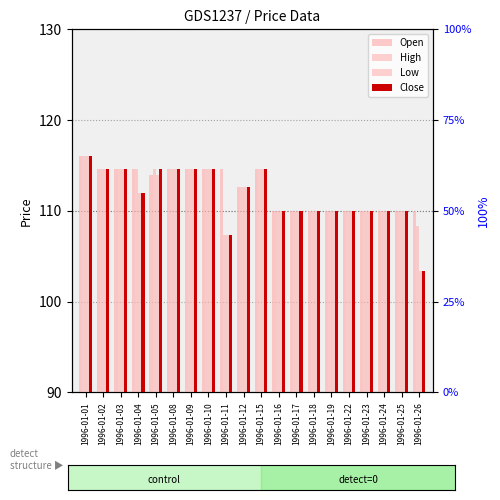

How many values in the Open series are below 114?

10